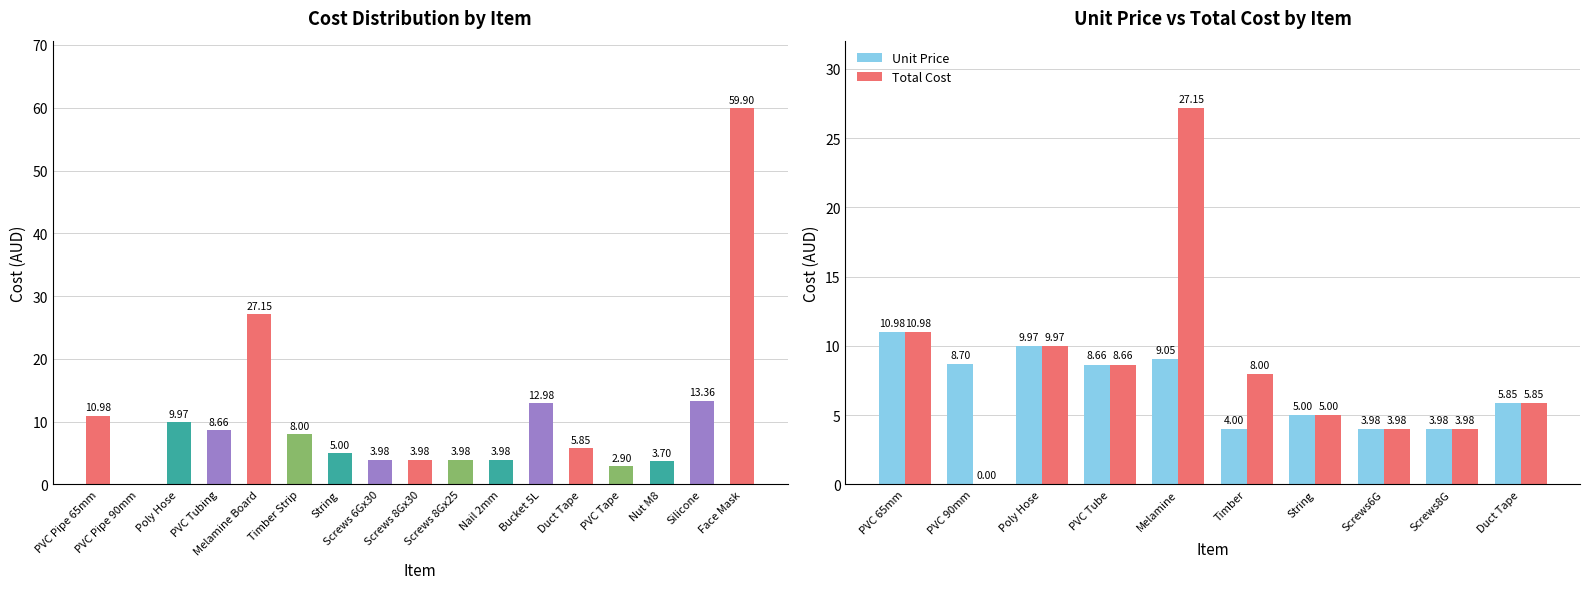

Reading left to right, list all the values displayed in this chart.

11.0	0.0	10.0	8.7	27.1	8.0	5.0	4.0	4.0	4.0	4.0	13.0	5.8	2.9	3.7	13.4	59.9